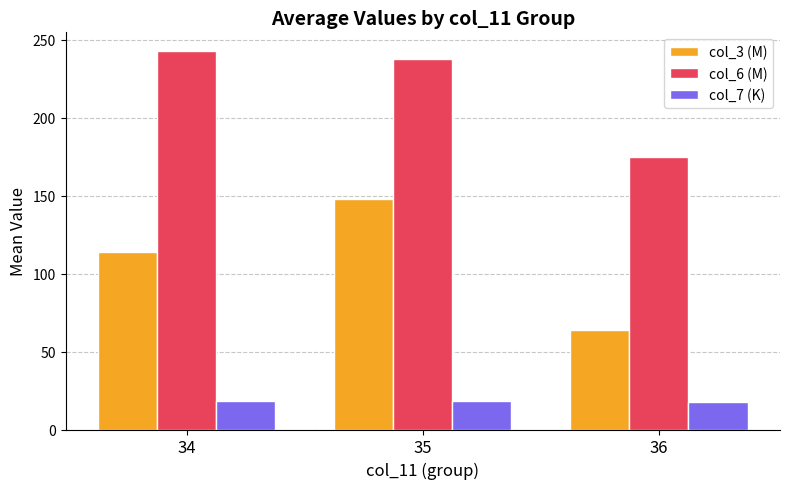

List the labels in order of col_3 (M) value, smallest first.

36, 34, 35